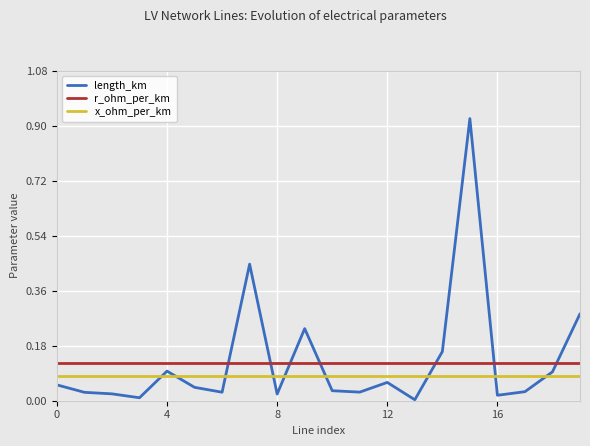

After their last crossing, which series has the higher values: r_ohm_per_km or length_km?

length_km